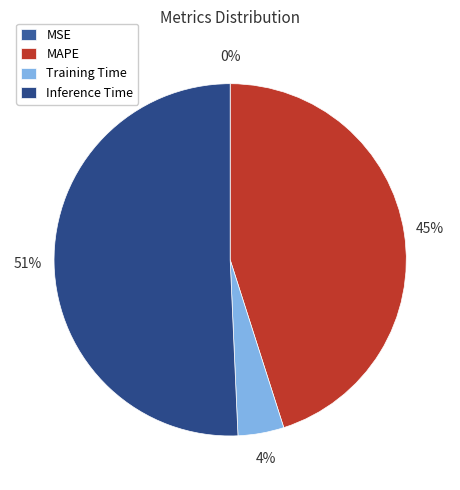

How much of the chart is everything except Inference Time?

49.3%